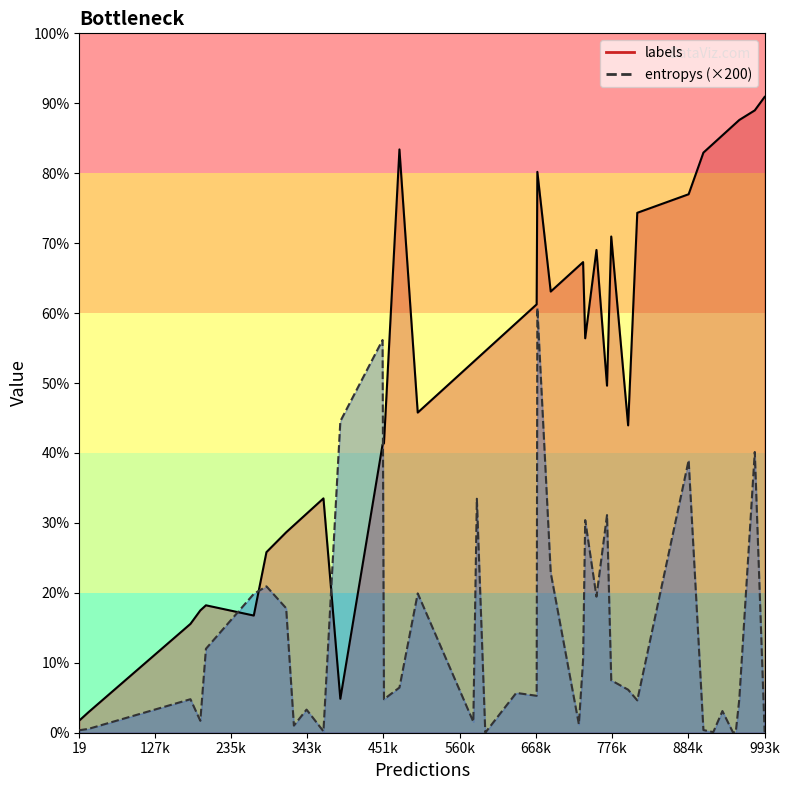

Which series has the largest range (max minus min)?

labels